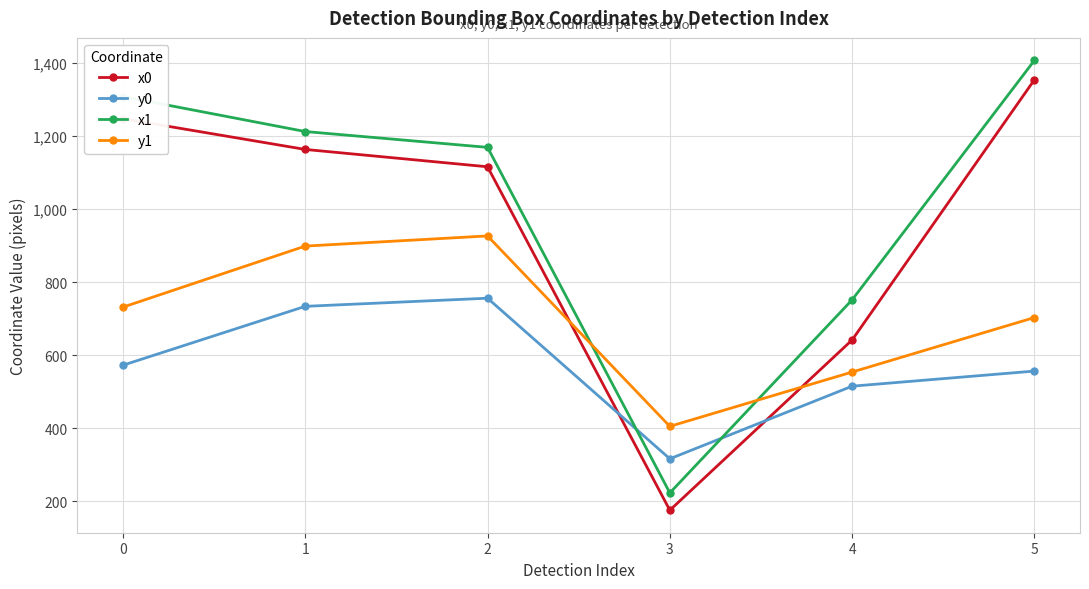

What is the difference between the maximum and minimum values in the y0 series?

440.0